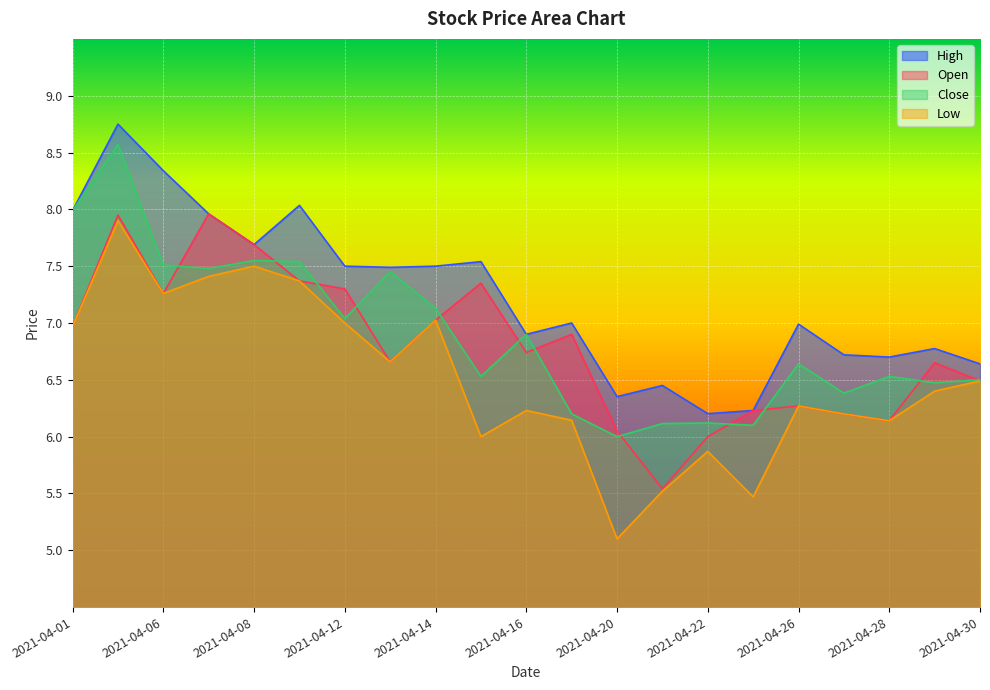

True or false: Close has more than 1 interior local peaks.

True